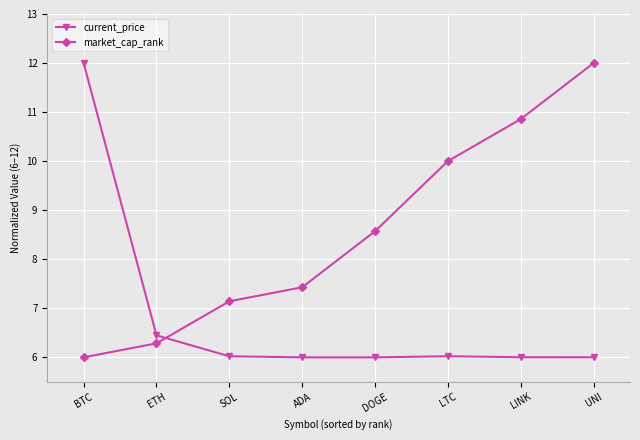

How many values in the market_cap_rank series are below 8?

4